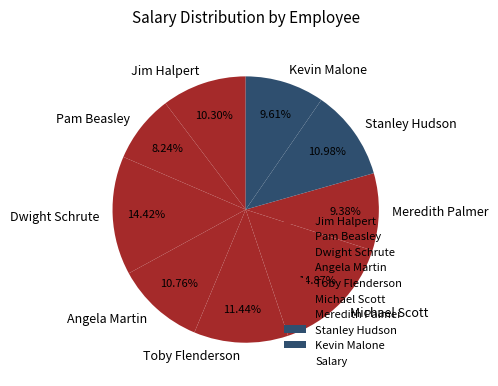

Is there a majority slice in this chart?

No